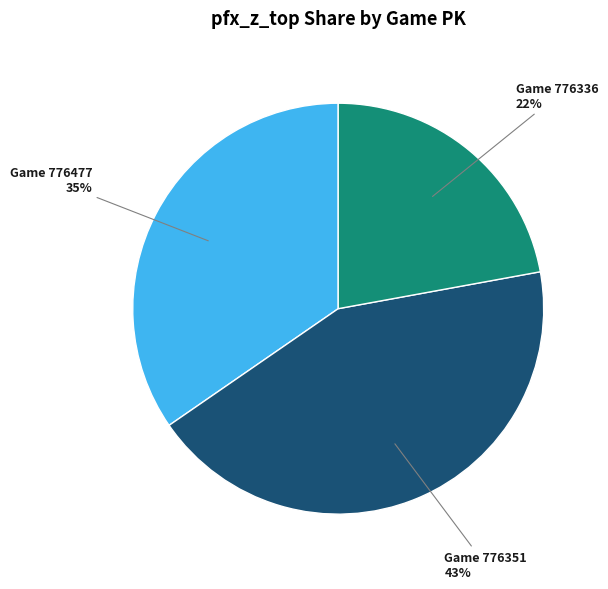

Is there a majority slice in this chart?

No